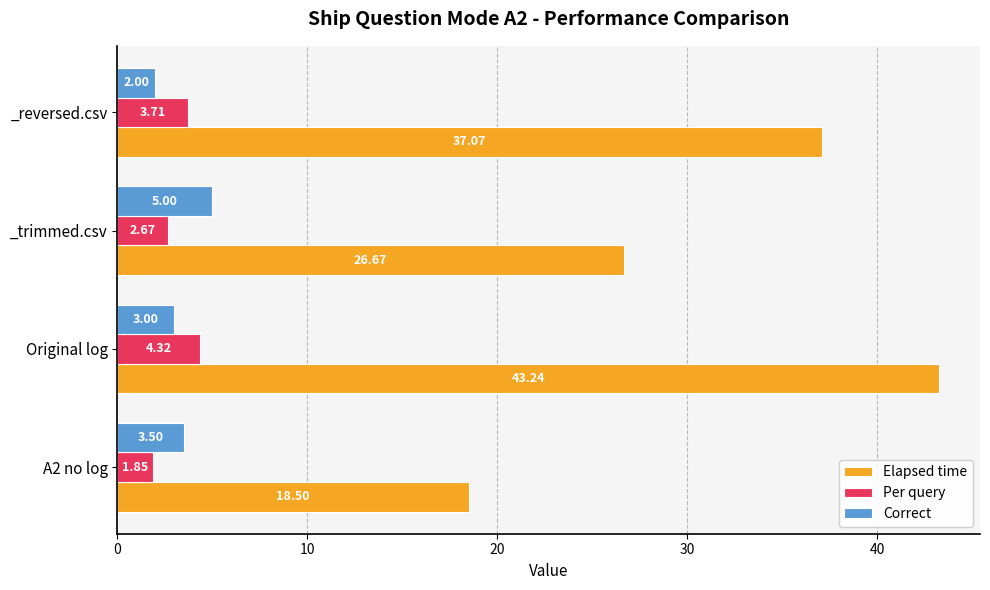

At which category is the sum across all series the highest?

Original log